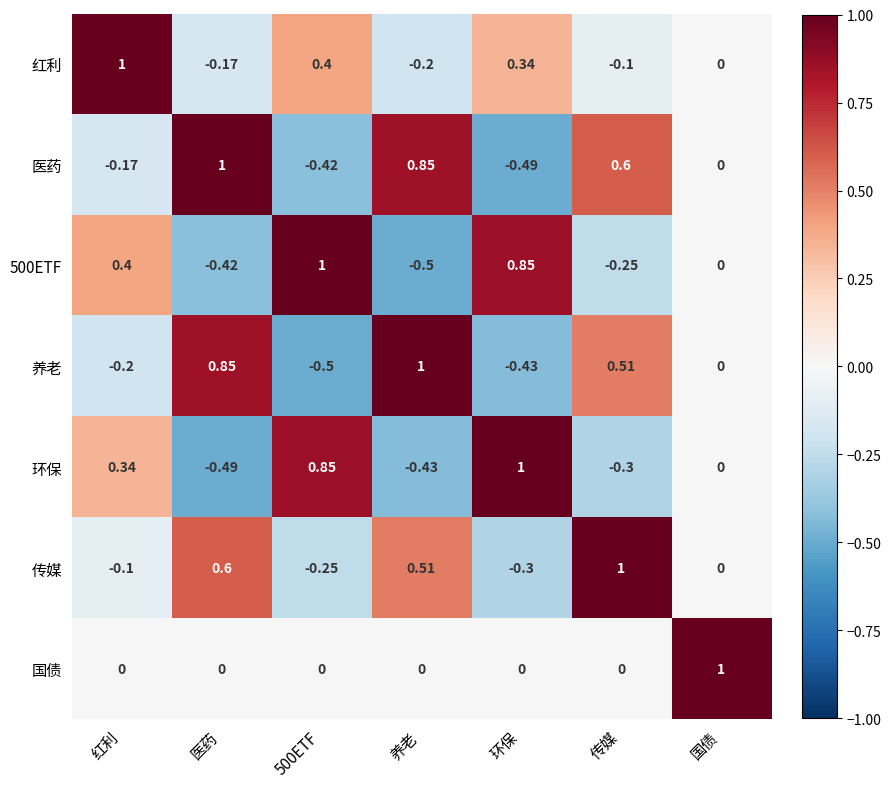

Is the value of 养老 at 养老 greater than the value of 500ETF at 环保?

Yes